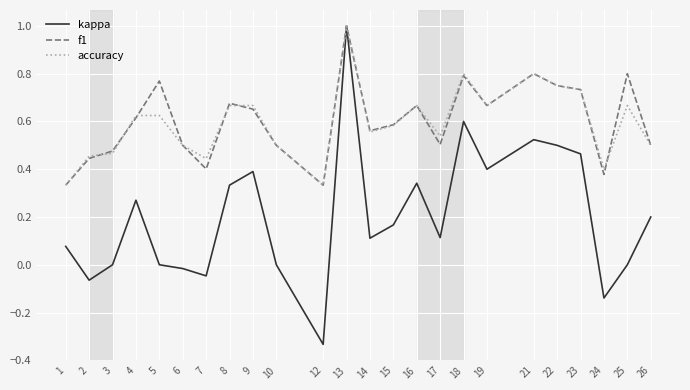

At which label does kappa first exceed 0?

1